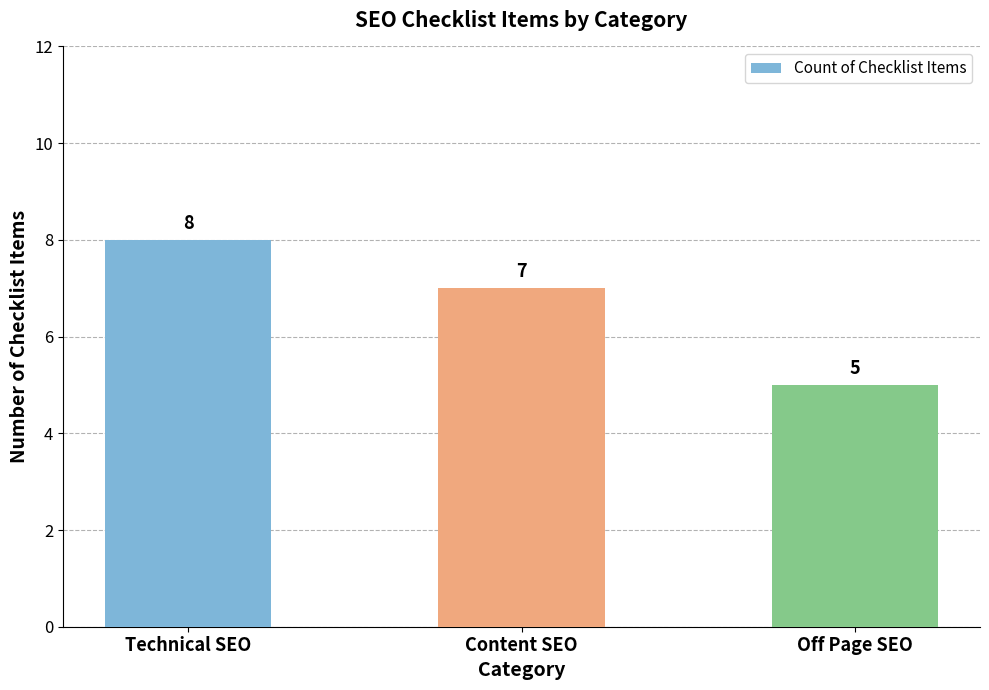

List the labels in order of value, smallest first.

Off Page SEO, Content SEO, Technical SEO